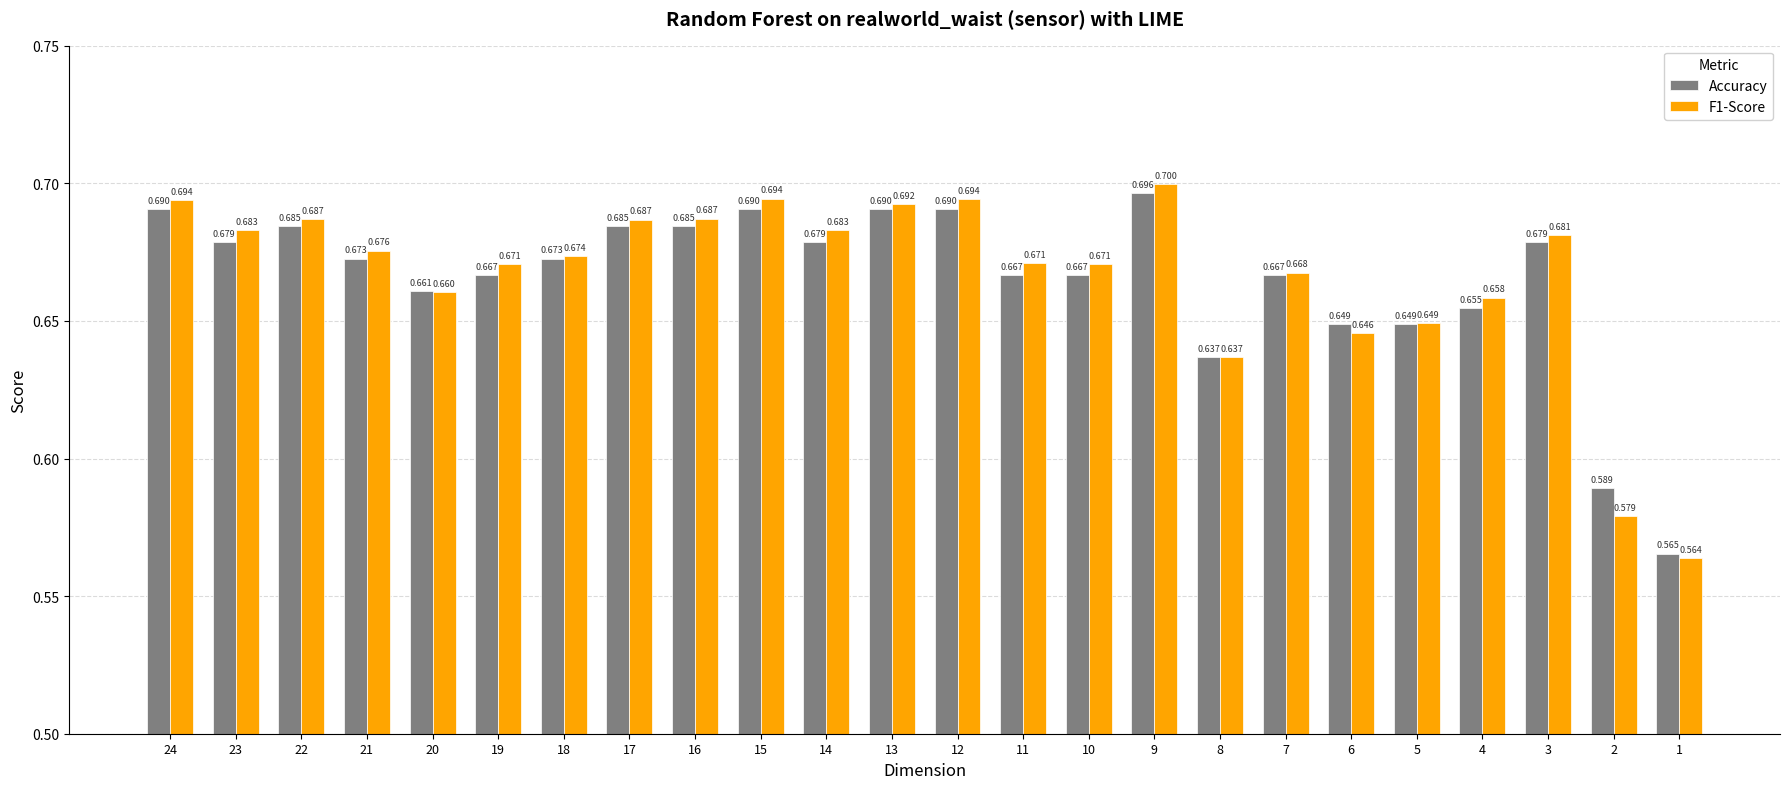

Is the value of F1-Score at 24 greater than the value of Accuracy at 23?

Yes